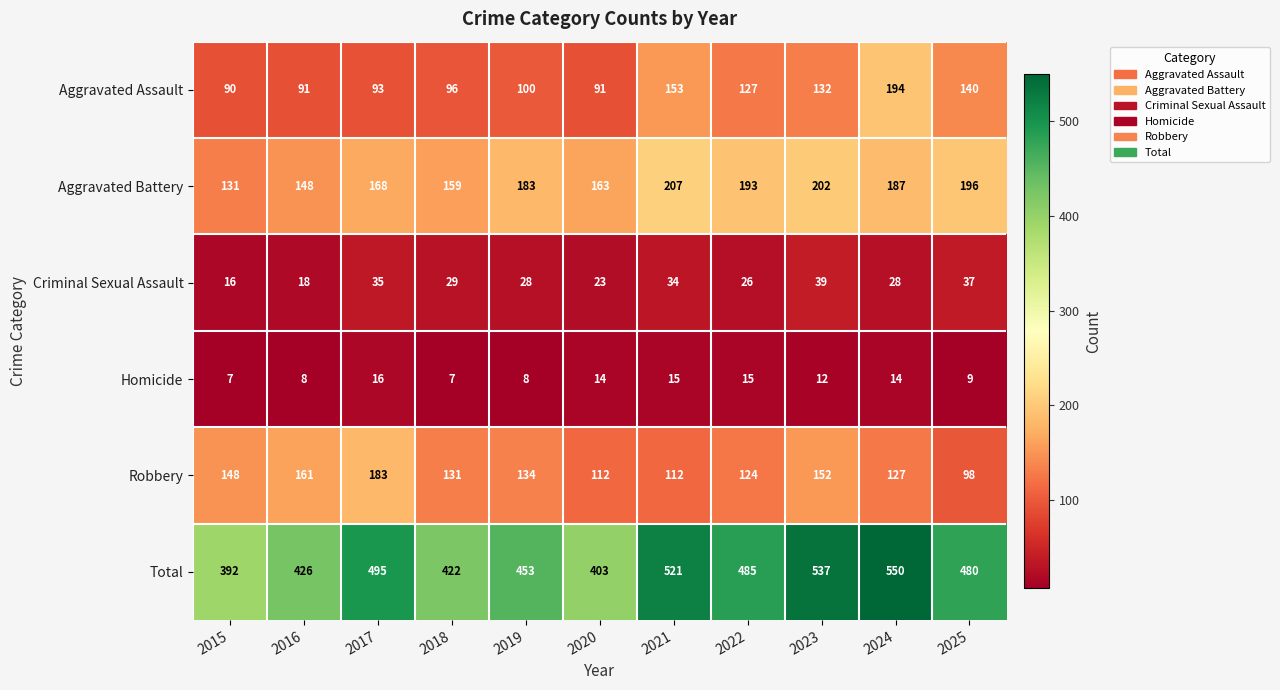

What is the approximate value of Total at 2025, to the nearest 50?

500